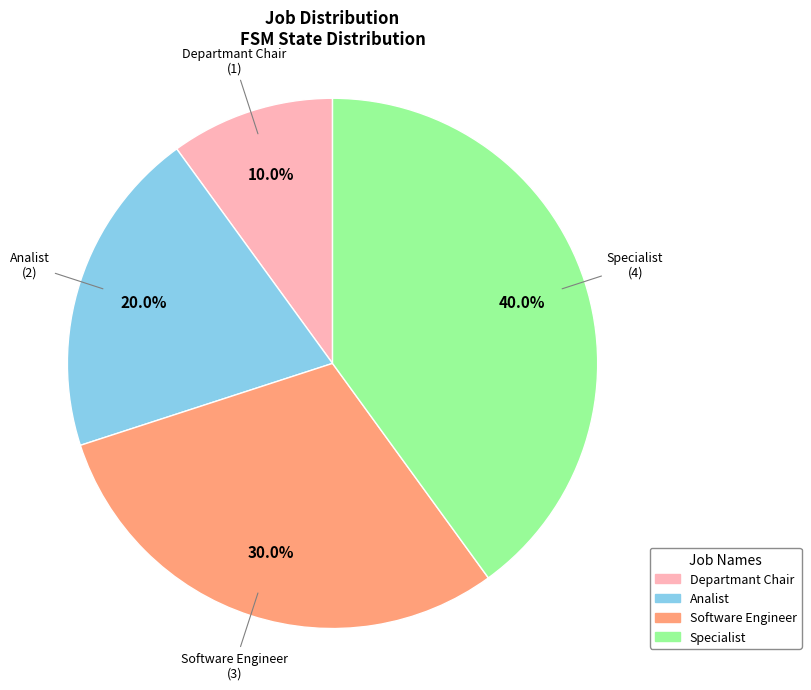

Between Software Engineer and Departmant Chair, which is larger?

Software Engineer